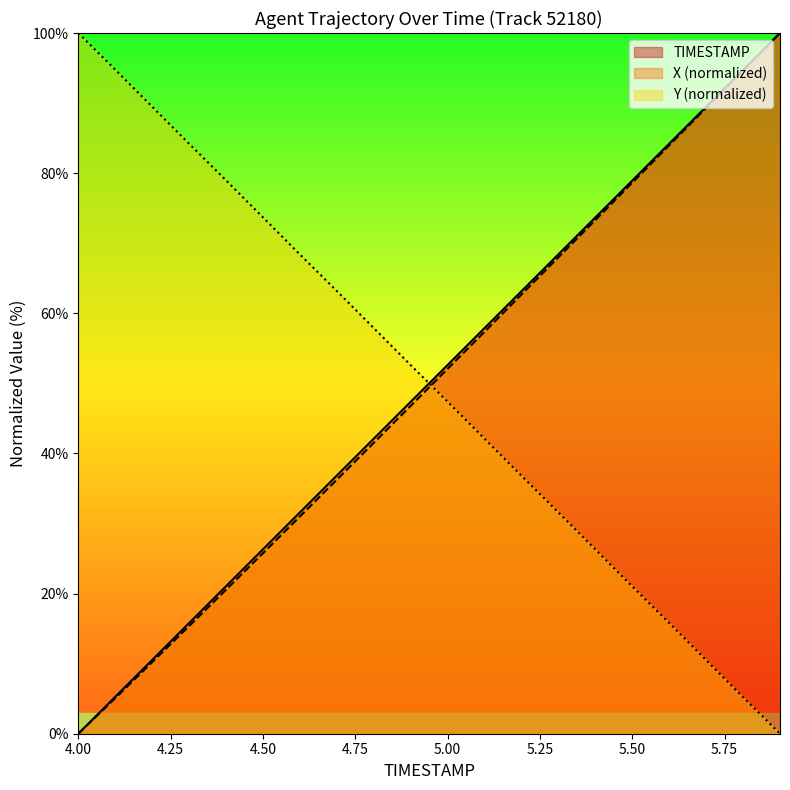

What is the label of the 15th point from the left?

5.4